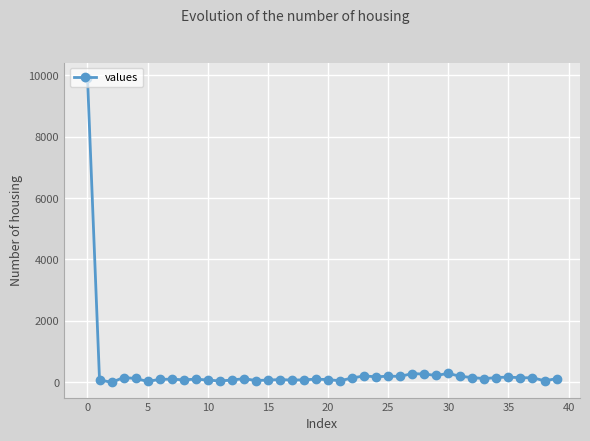

What is the maximum value shown in the chart?

9917